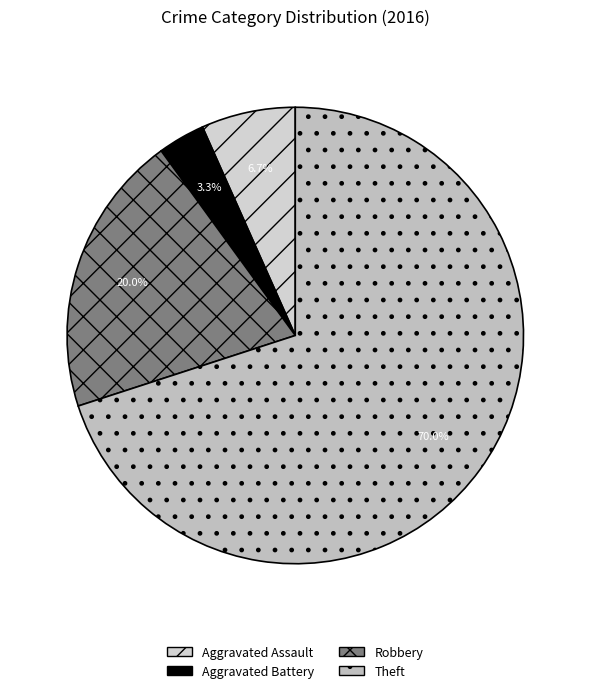

Is there a majority slice in this chart?

Yes